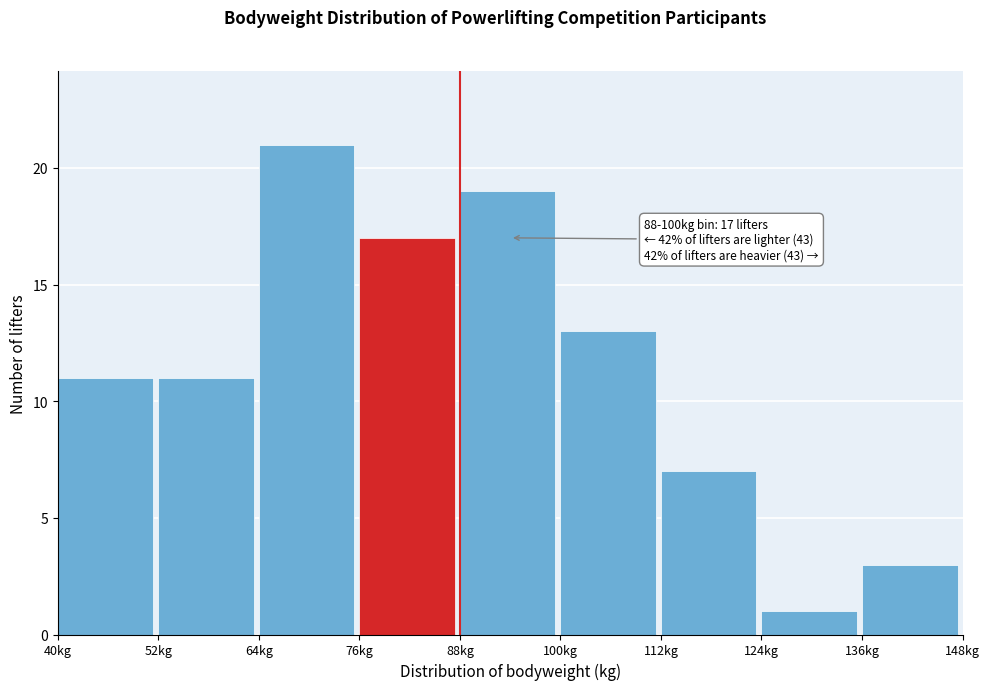

Which range on the x-axis has the tallest bar?

64 to 76